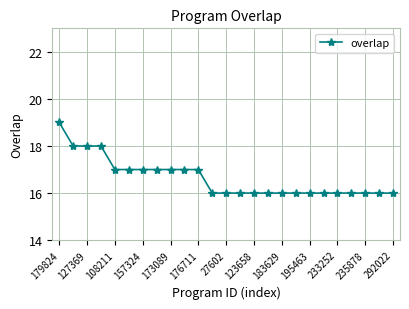

What is the minimum value shown in the chart?

16